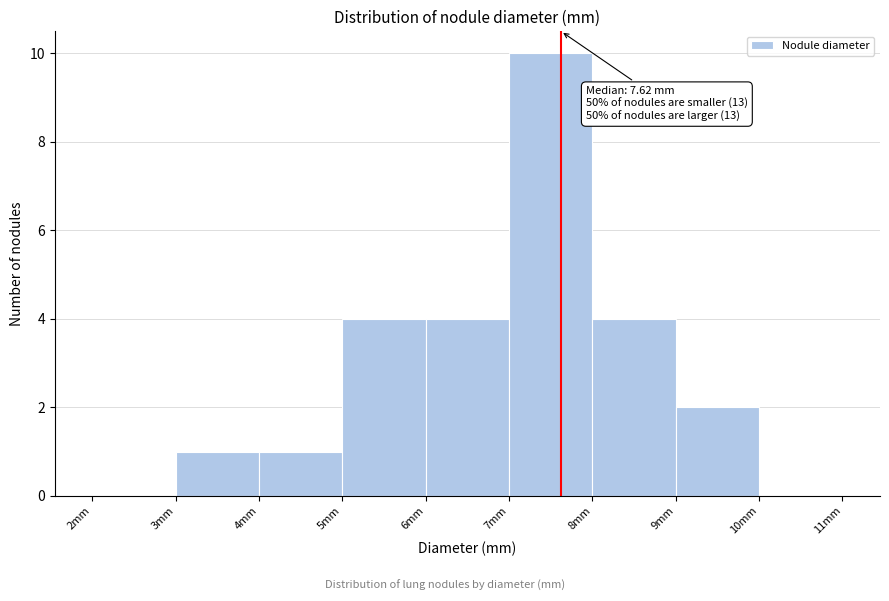

Over which range of the x-axis is the bar tallest?

7 to 8